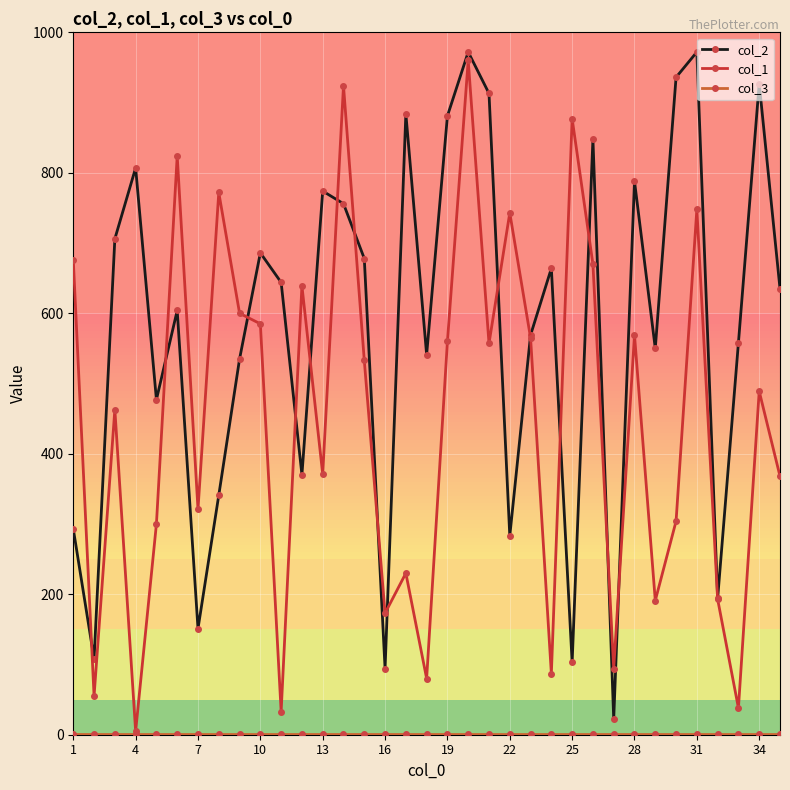

True or false: col_2 has more than 1 points higher than both neighbors.

True